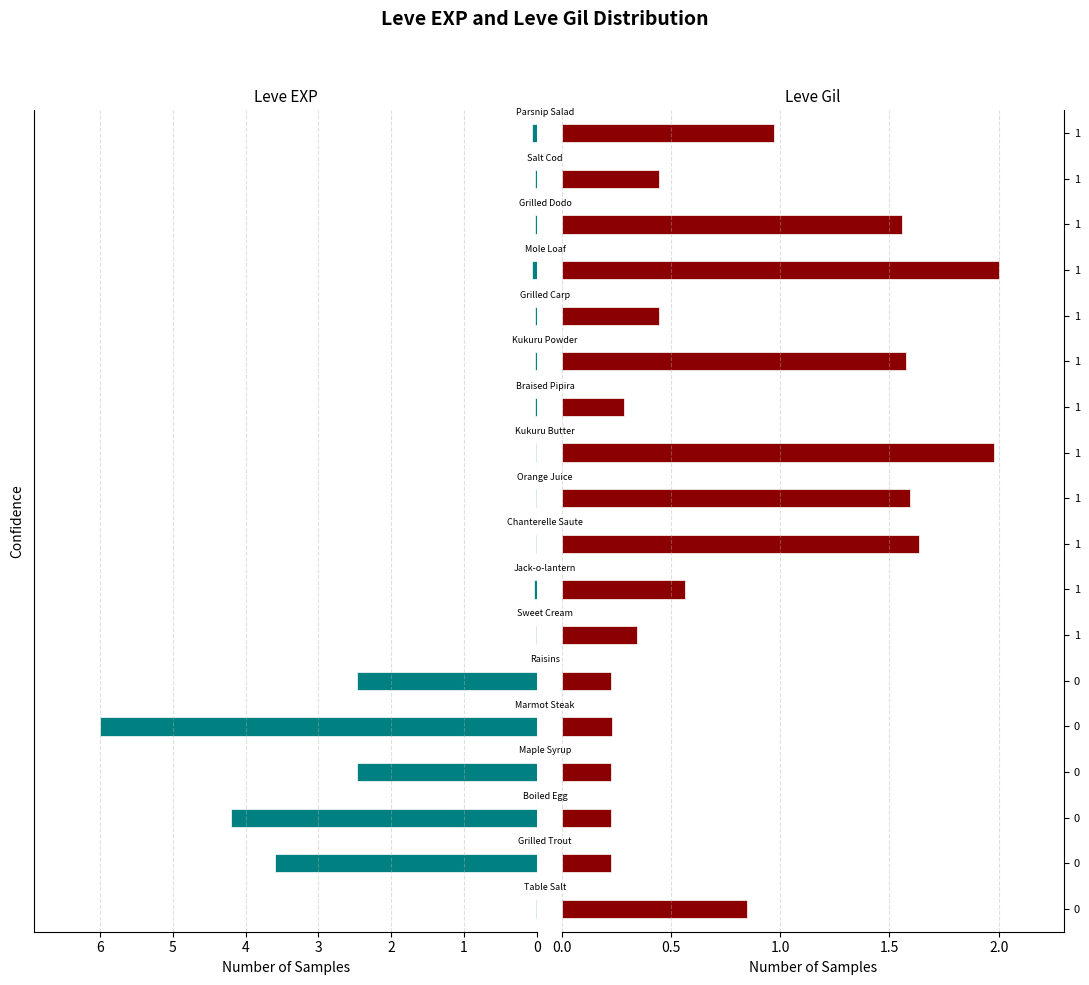

Rank the categories by Leve EXP value from lowest to highest.

0, 1, 1, 1, 1, 1, 1, 1, 1, 1, 1, 1, 1, 0, 0, 0, 0, 0